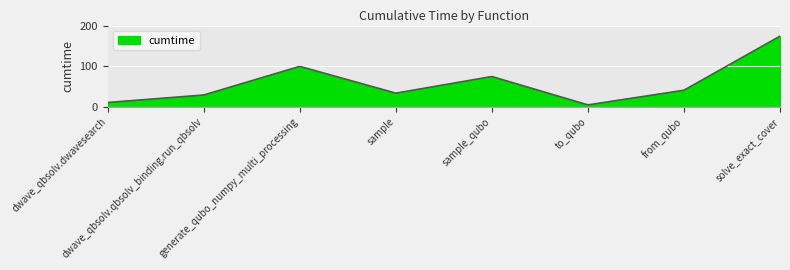

What is the greatest value displayed?

174.9